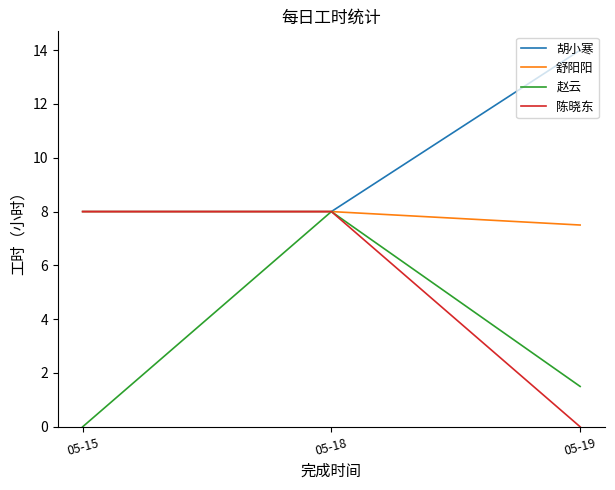

What are all the series names shown in the legend?

胡小寒, 舒阳阳, 赵云, 陈晓东